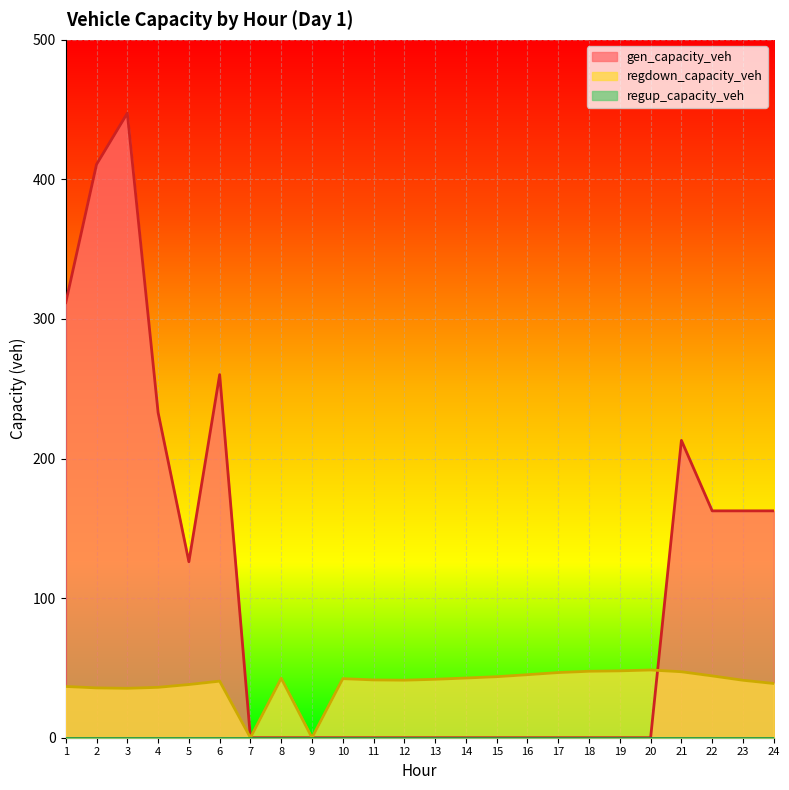

Which category has the highest value across all series?

3